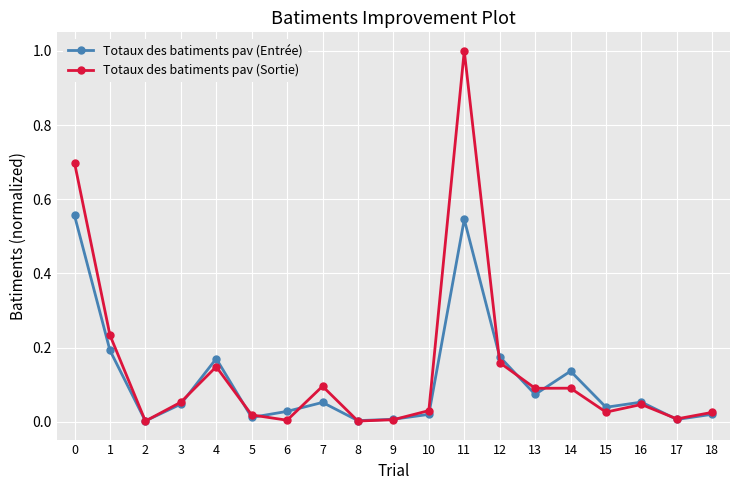

True or false: Totaux des batiments pav (Sortie) has a value of 1.0 at 11.

True